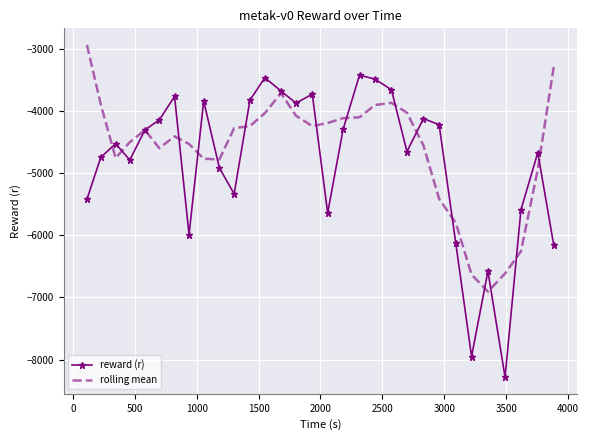

What is the difference between the maximum and minimum values in the rolling mean series?

3967.3